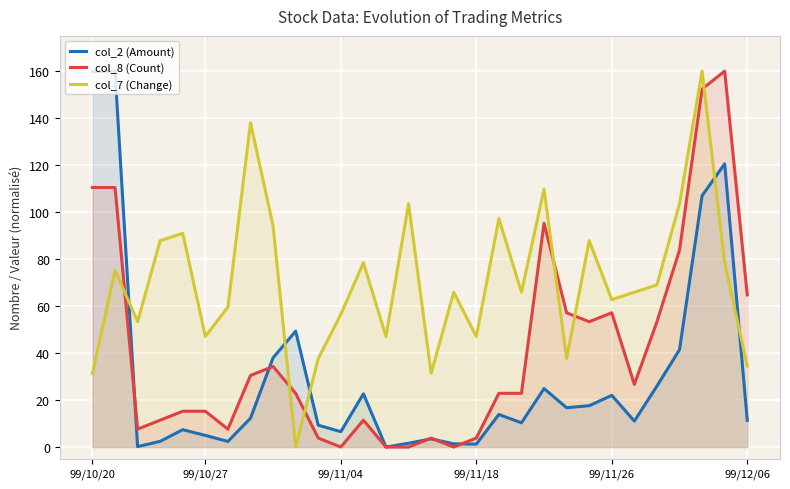

What is the total value across all series at 28?

359.0